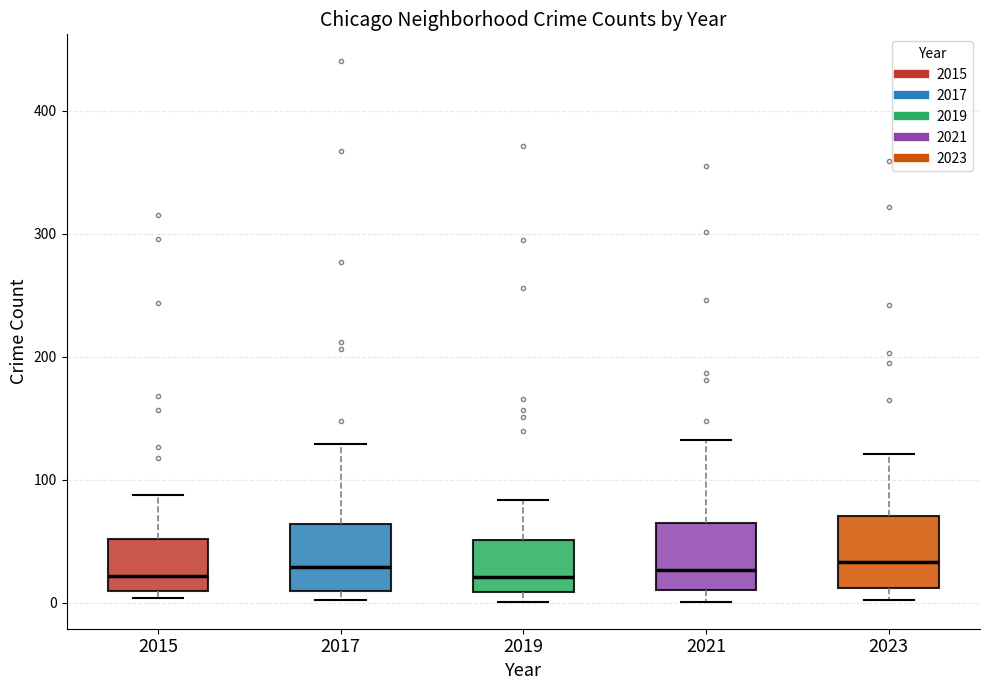

Reading left to right, read every box against the y-axis: the position of its median line, the range the box covers, and the ends of its whiskers. The values are not printed on the chart, so give them approximately, as read against the axis.

2015: median 20, box 10 to 50, whiskers 0 to 90
2017: median 30, box 10 to 60, whiskers 0 to 130
2019: median 20, box 10 to 50, whiskers 0 to 80
2021: median 30, box 10 to 70, whiskers 0 to 130
2023: median 30, box 10 to 70, whiskers 0 to 120